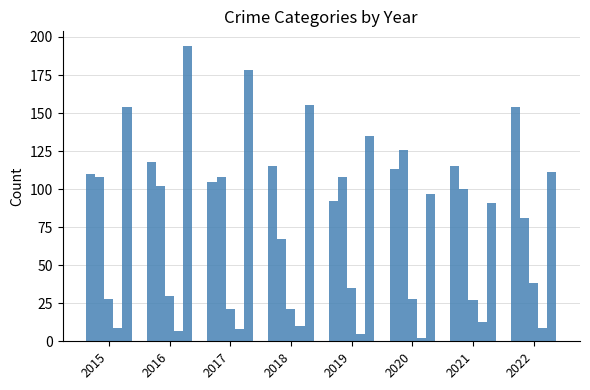

How many distinct data groups are displayed?

5